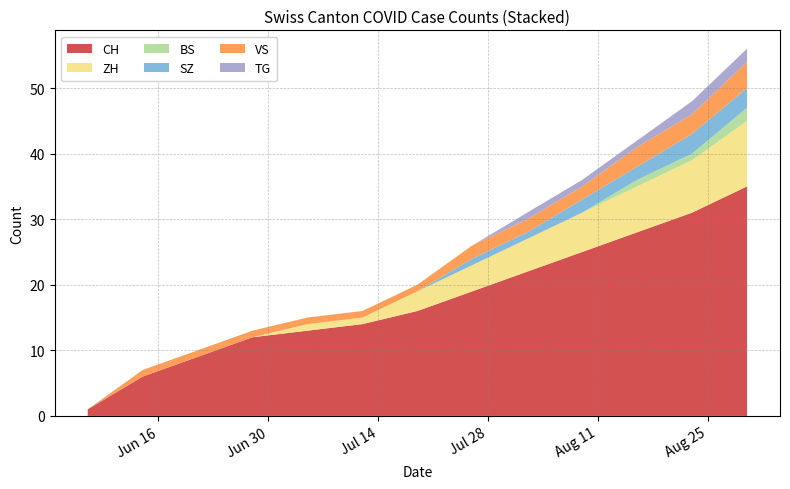

Reading left to right, extract all data points from this chart.

CH: 1	6	9	12	13	14	16	19	22	25	28	31	35
ZH: 0	0	0	0	1	1	3	4	5	6	7	8	10
BS: 0	0	0	0	0	0	0	0	0	0	1	1	2
SZ: 0	0	0	0	0	0	0	1	1	2	2	3	3
VS: 0	1	1	1	1	1	1	2	2	2	3	3	4
TG: 0	0	0	0	0	0	0	0	1	1	1	2	2